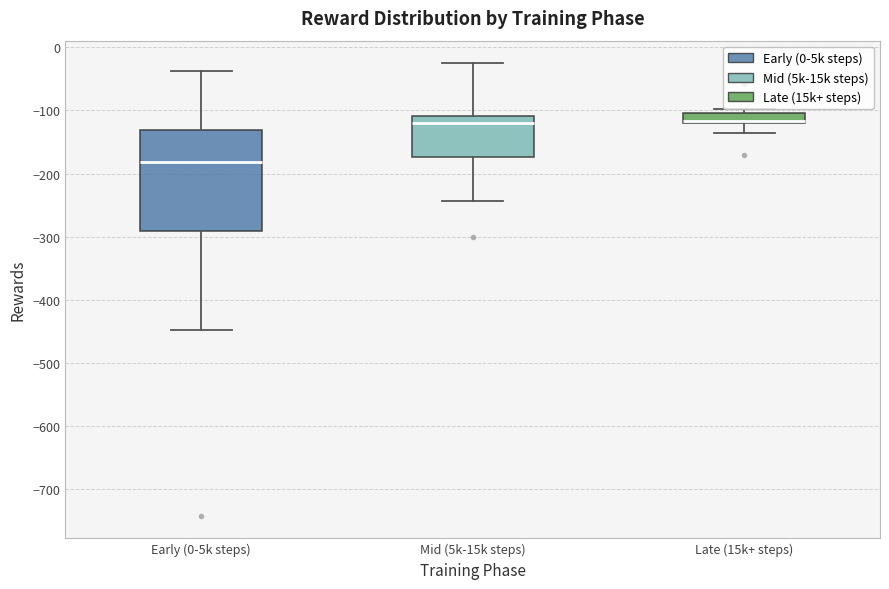

Where is the upper edge of the box for Mid (5k-15k steps) on the y-axis? The values are not printed on the chart, so give them approximately, as read against the axis.

-110